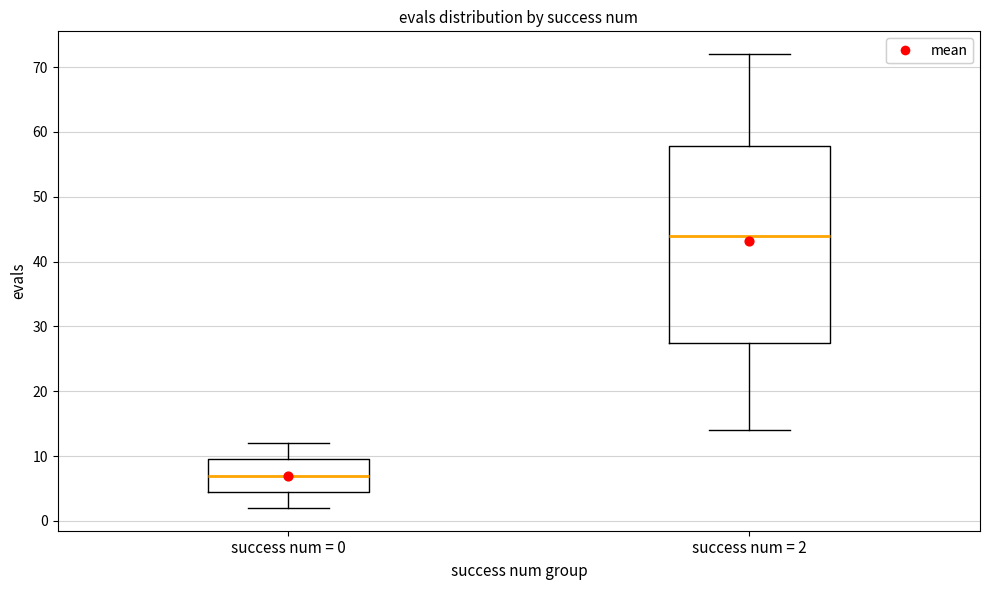

Comparing the boxes themselves (not the whiskers), which one is the tallest?

success num = 2